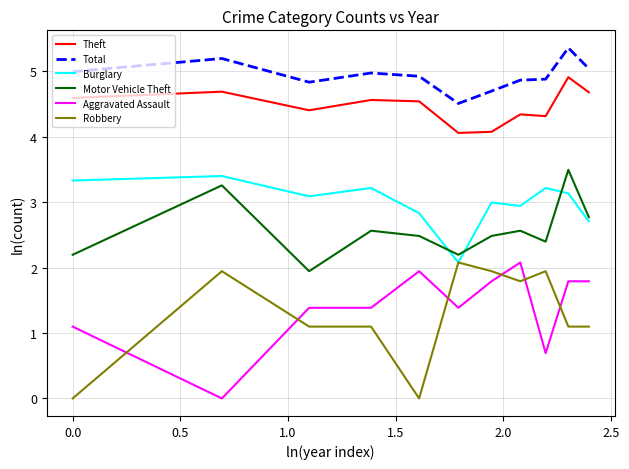

Is this an area chart (filled region under the line)?

No